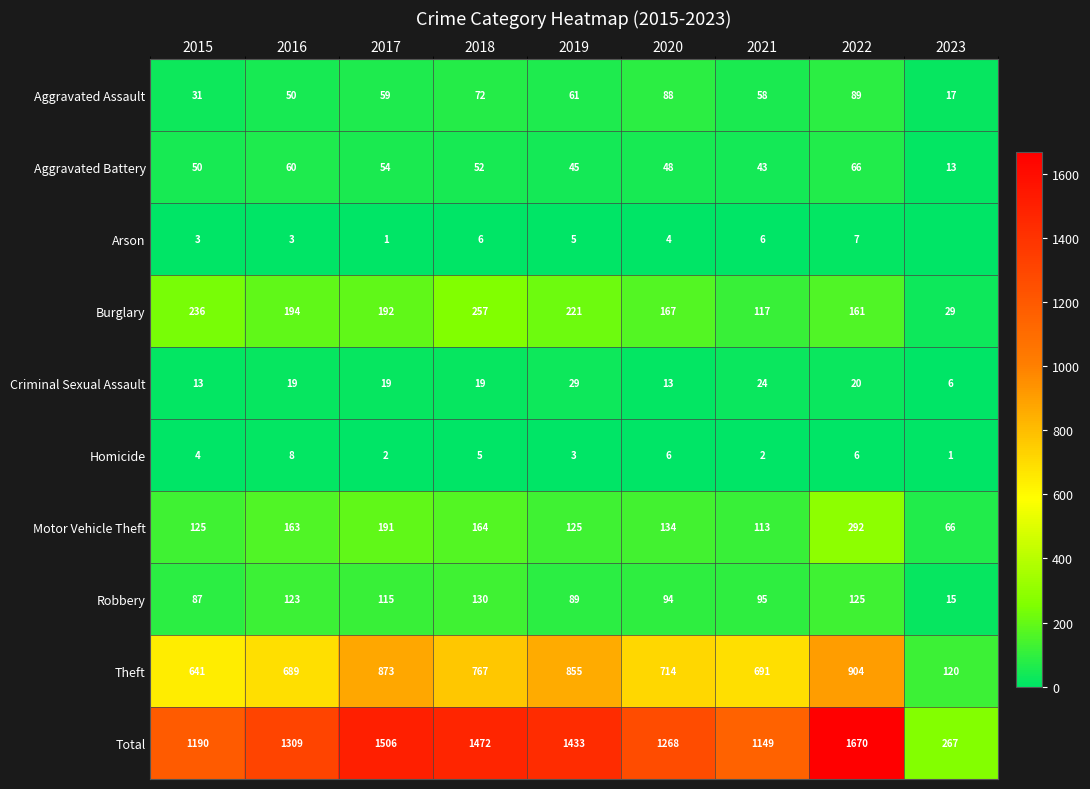

At 2016, list the series in order from smallest to largest.

Arson, Homicide, Criminal Sexual Assault, Aggravated Assault, Aggravated Battery, Robbery, Motor Vehicle Theft, Burglary, Theft, Total